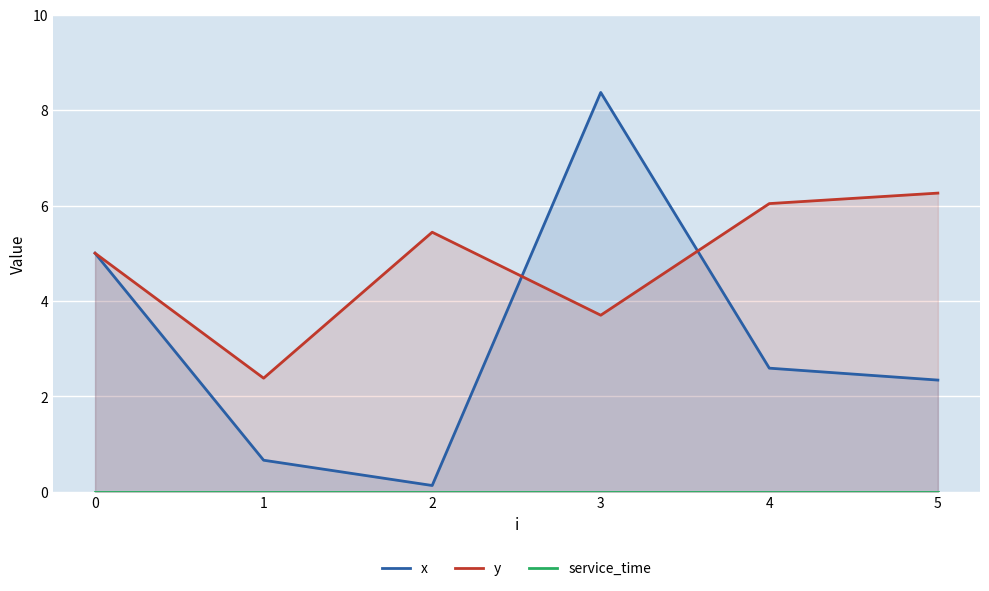

Which label corresponds to the largest value in the chart?

3